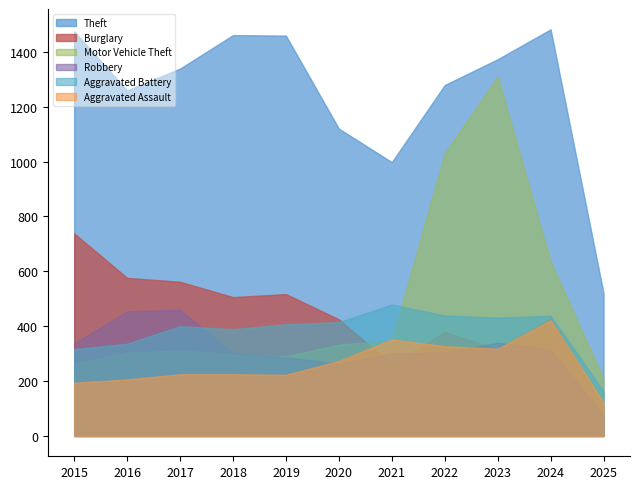

Where is the first local maximum for Theft?

2018